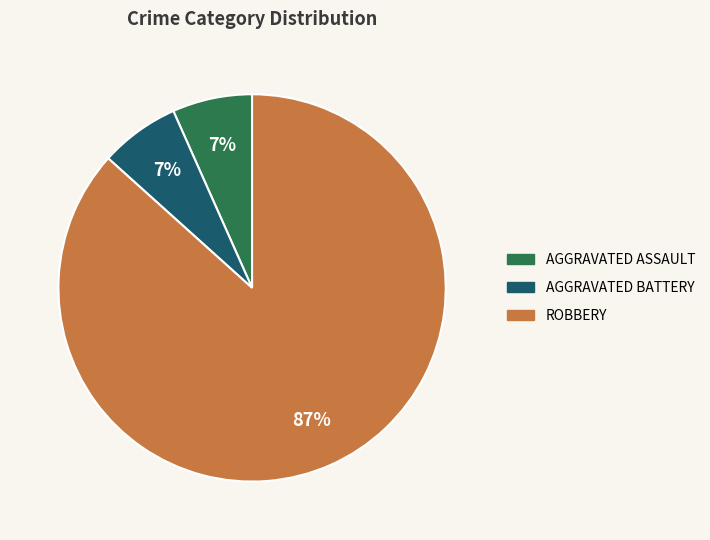

Is there any slice that represents more than half of the pie?

Yes